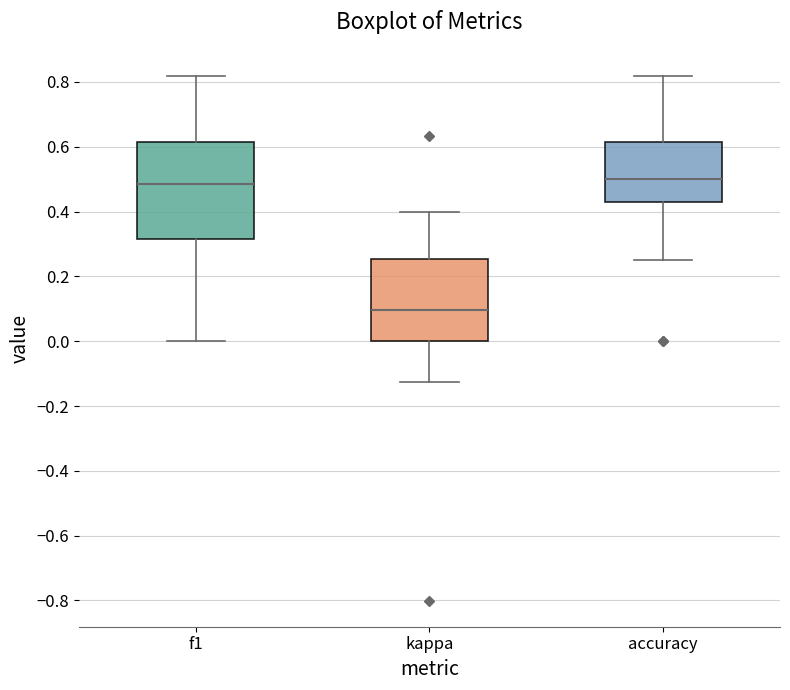

Which box is the tallest, from its lower edge to its upper edge?

f1